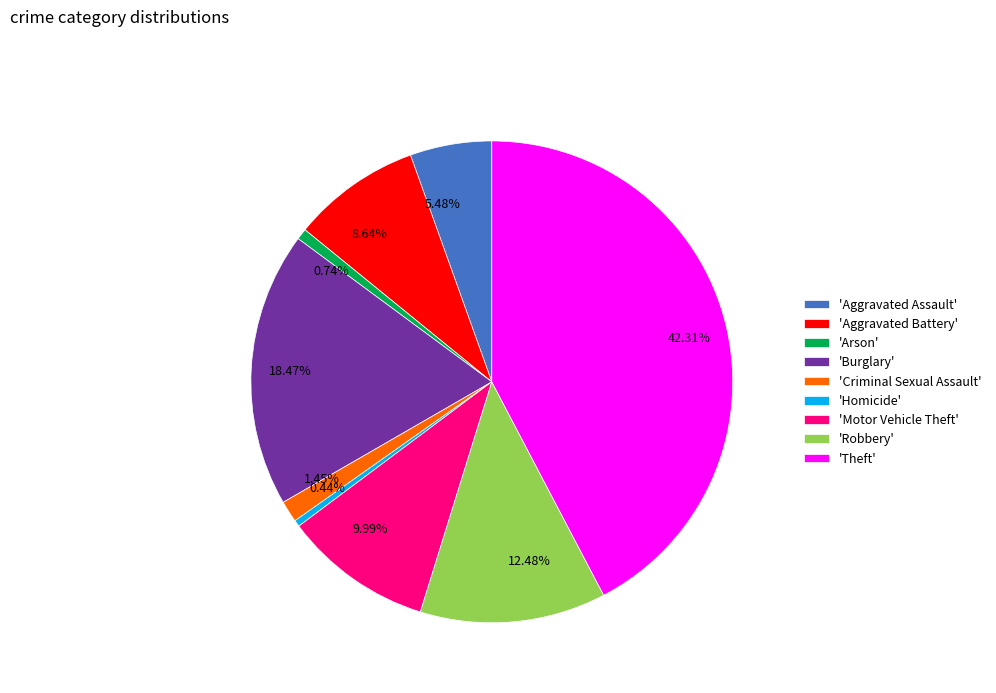

What is the ratio of the value at 12.48% to the value at 1.45%?

8.6